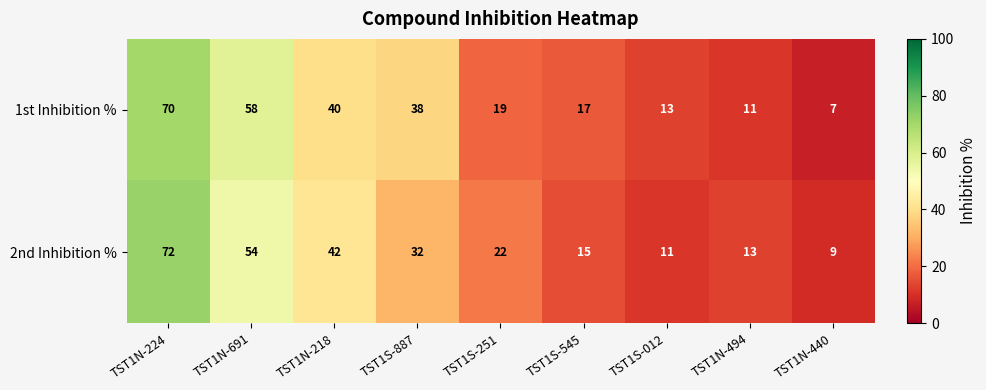

Reading right to left, list all the values displayed in this chart.

1st Inhibition %: 7	11	13	17	19	38	40	58	70
2nd Inhibition %: 9	13	11	15	22	32	42	54	72